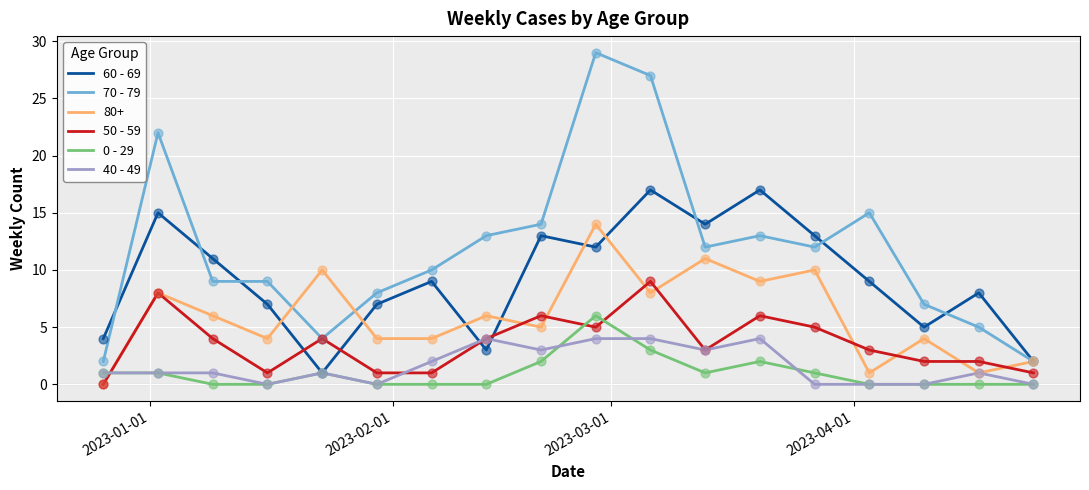

Which series has the largest total across all categories?

70 - 79